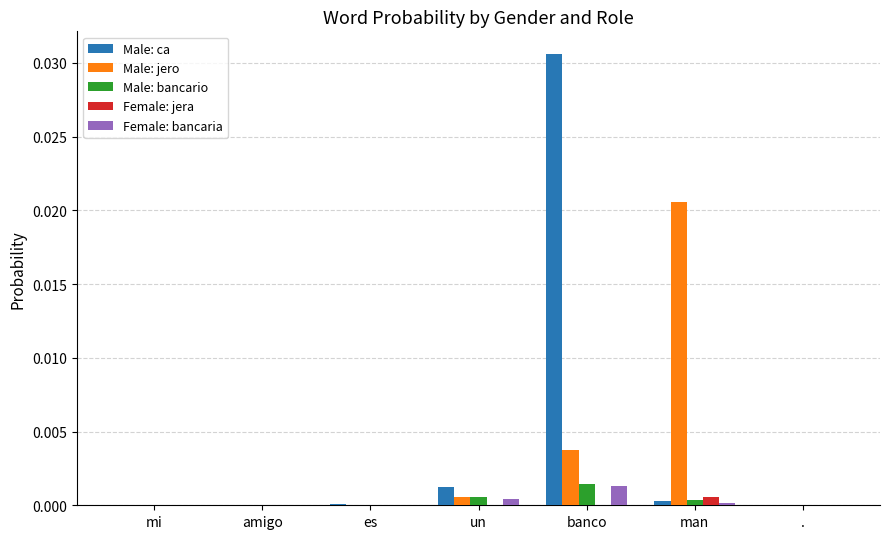

How many distinct data groups are displayed?

5